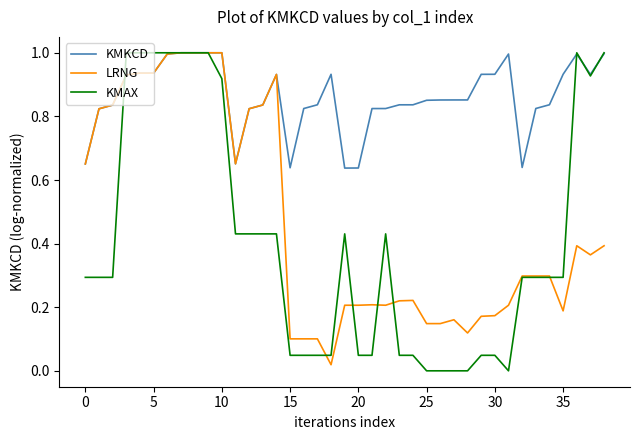

Which series has the largest total across all categories?

KMKCD